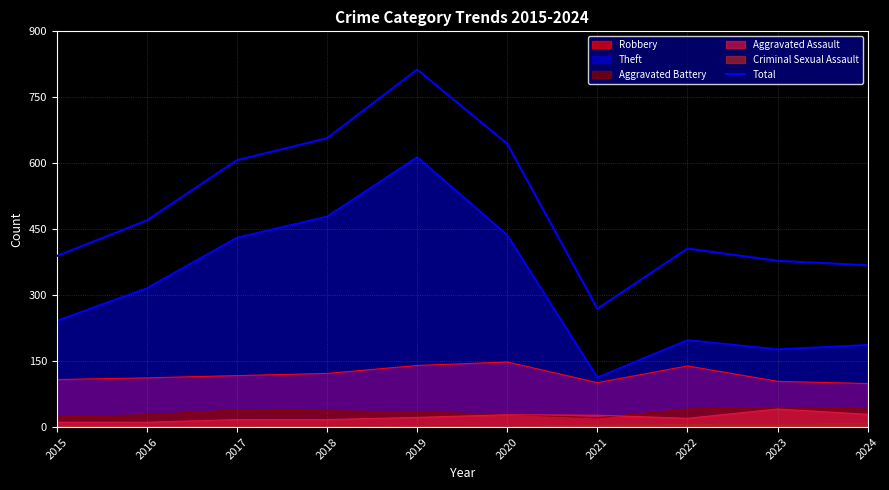

How many data points does each series have?

10